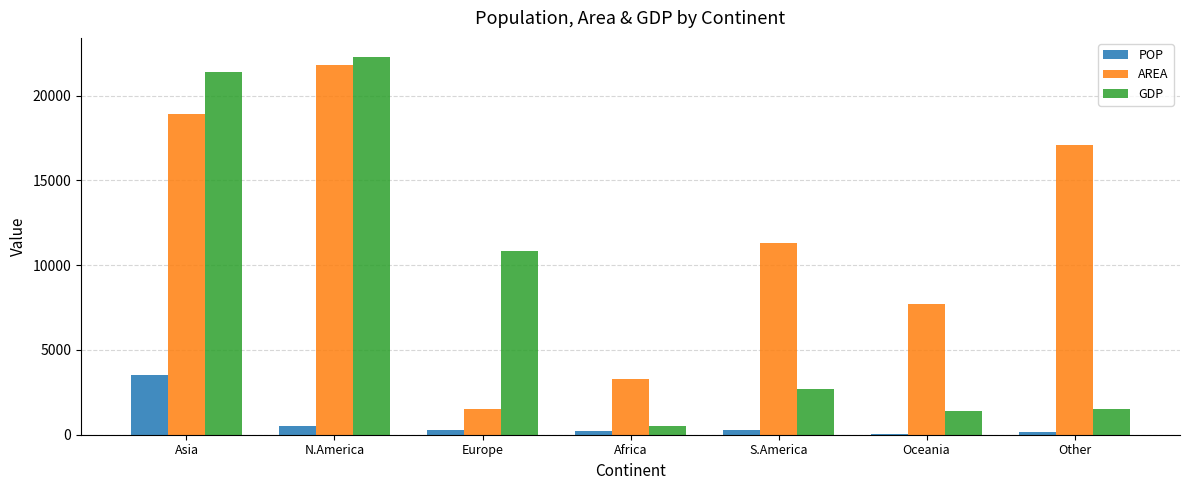

The AREA series shows 2522.6 at S.America. True or false?

False